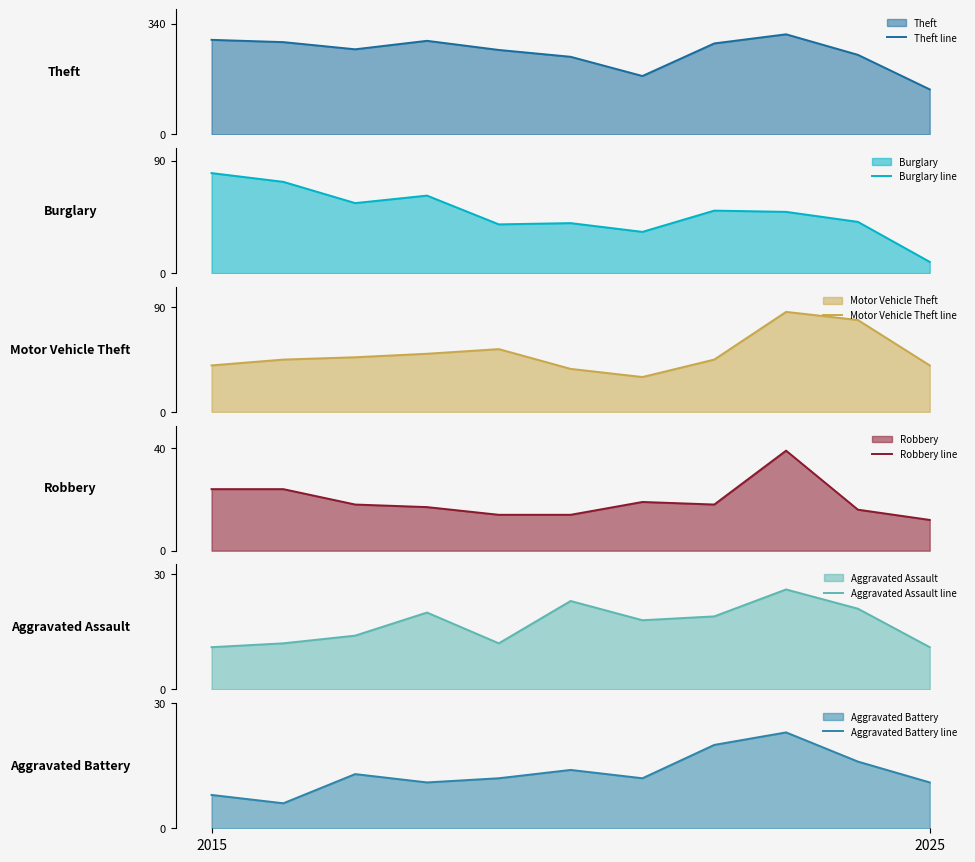

Reading right to left, extract all data points from this chart.

Theft line: 138	244	307	279	179	238	259	287	261	283	290
Burglary line: 9	41	49	50	33	40	39	62	56	73	80
Motor Vehicle Theft line: 40	79	86	45	30	37	54	50	47	45	40
Robbery line: 12	16	39	18	19	14	14	17	18	24	24
Aggravated Assault line: 11	21	26	19	18	23	12	20	14	12	11
Aggravated Battery line: 11	16	23	20	12	14	12	11	13	6	8